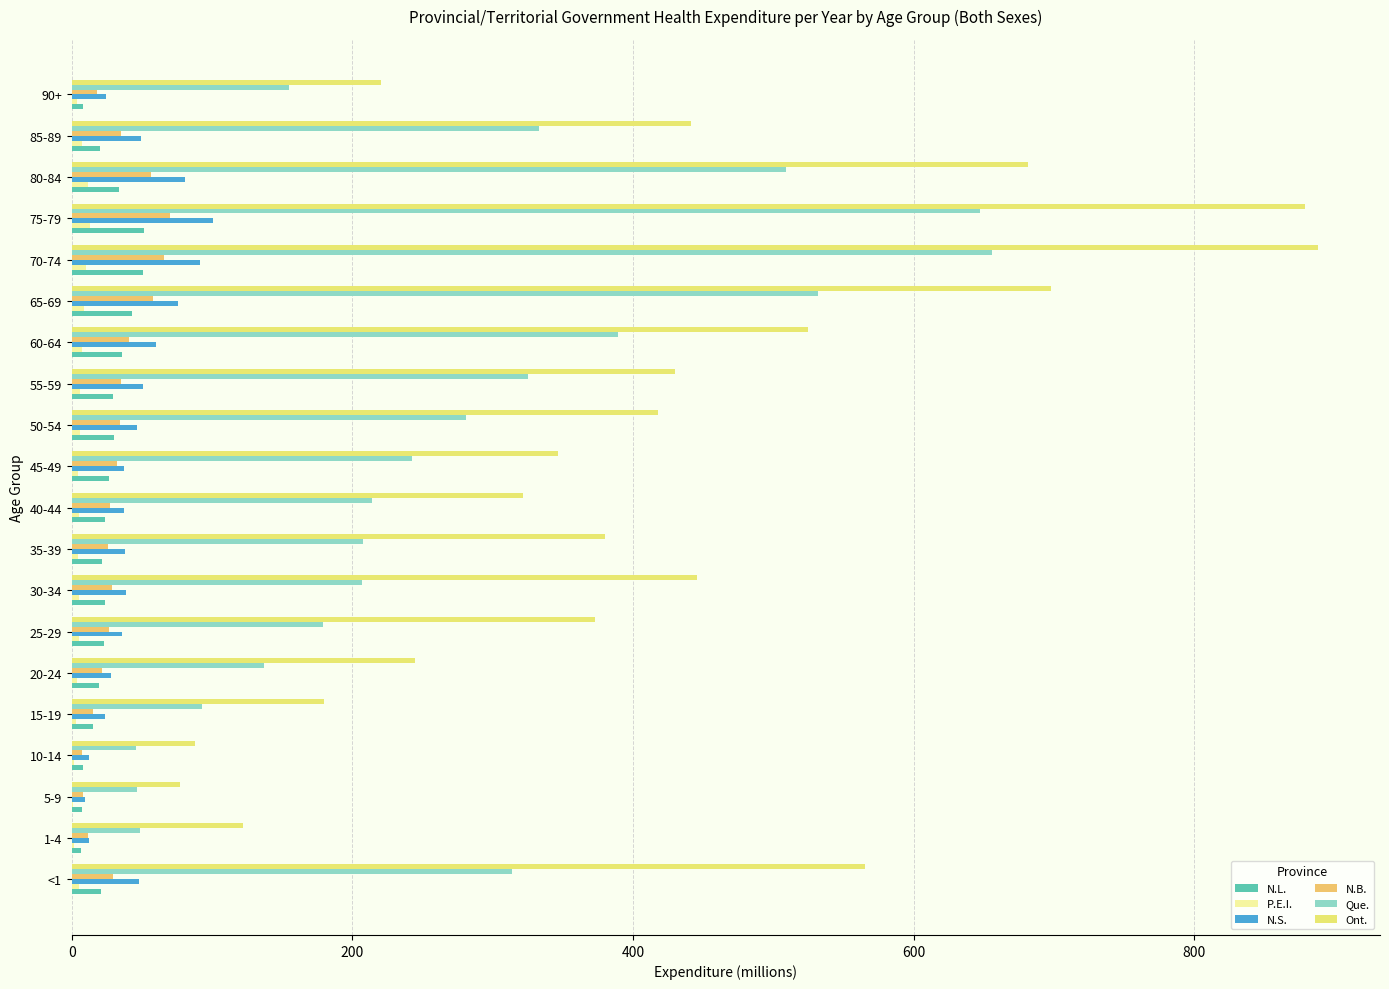

What is the highest value of the Que. series?

655.7